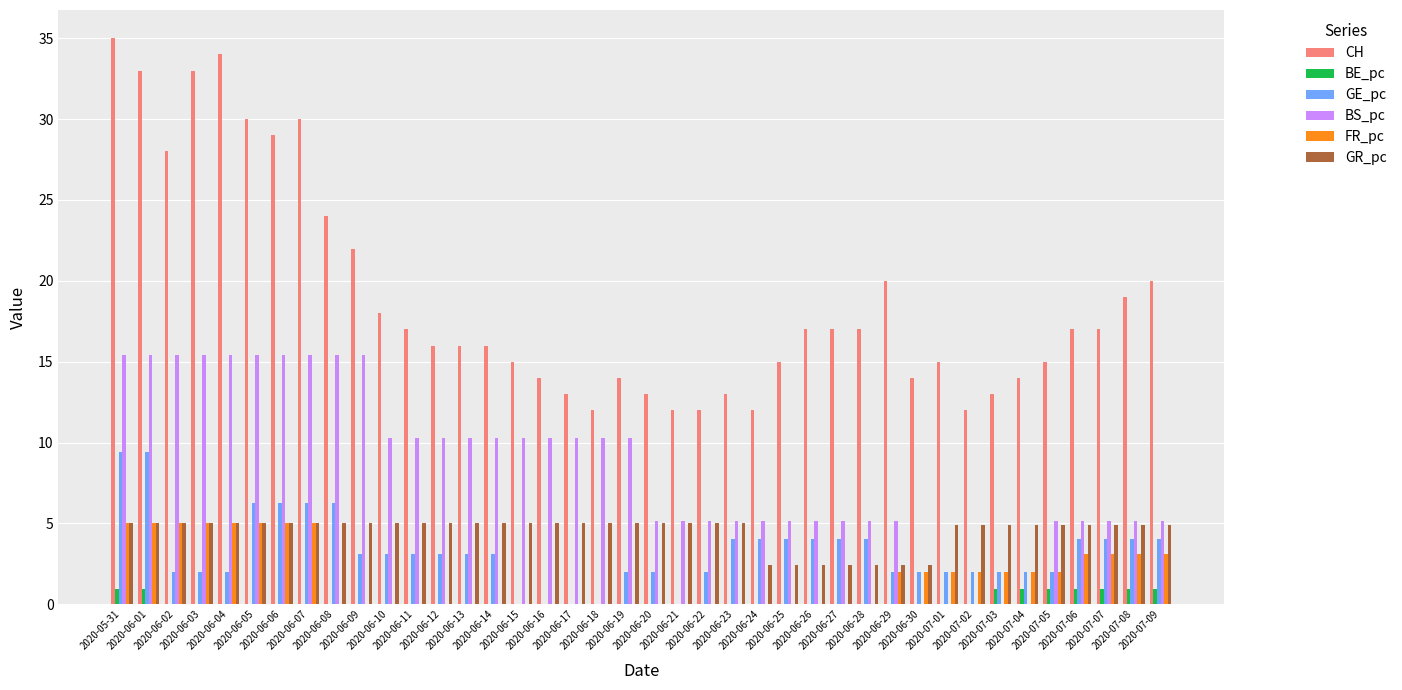

Which series has the widest spread of values?

CH